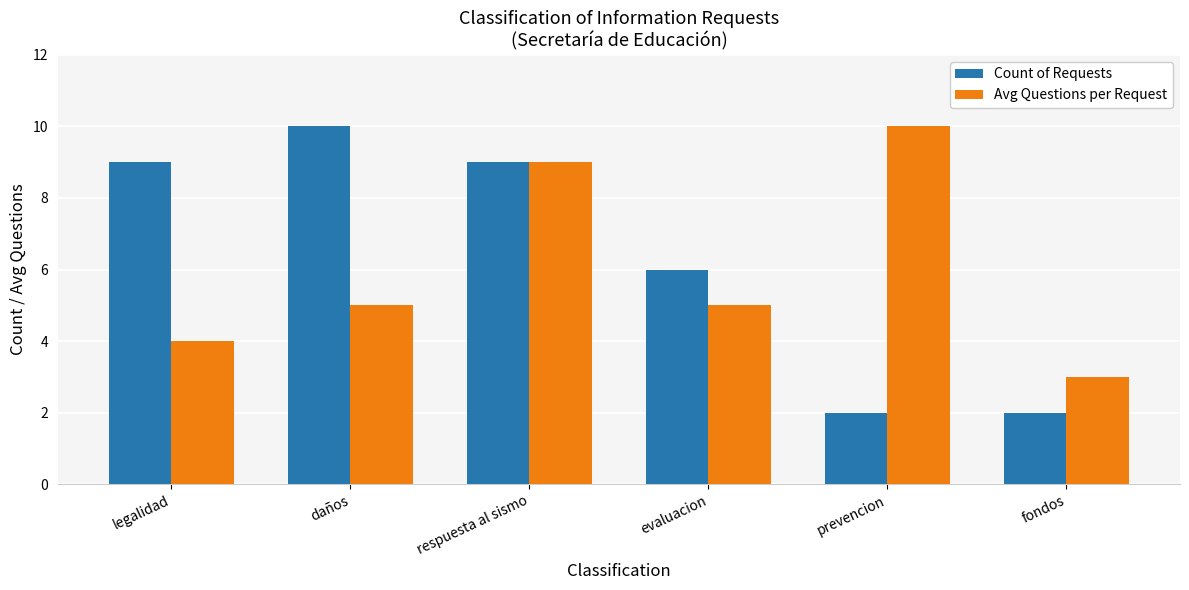

Reading left to right, transcribe all the data shown in this chart.

Count of Requests: 9	10	9	6	2	2
Avg Questions per Request: 4	5	9	5	10	3